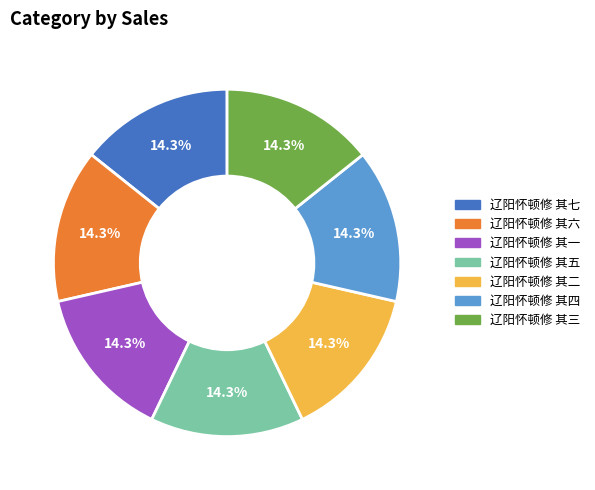

To the nearest percent, what is the combined percentage of 辽阳怀顿修 其二 and 辽阳怀顿修 其六?

29%